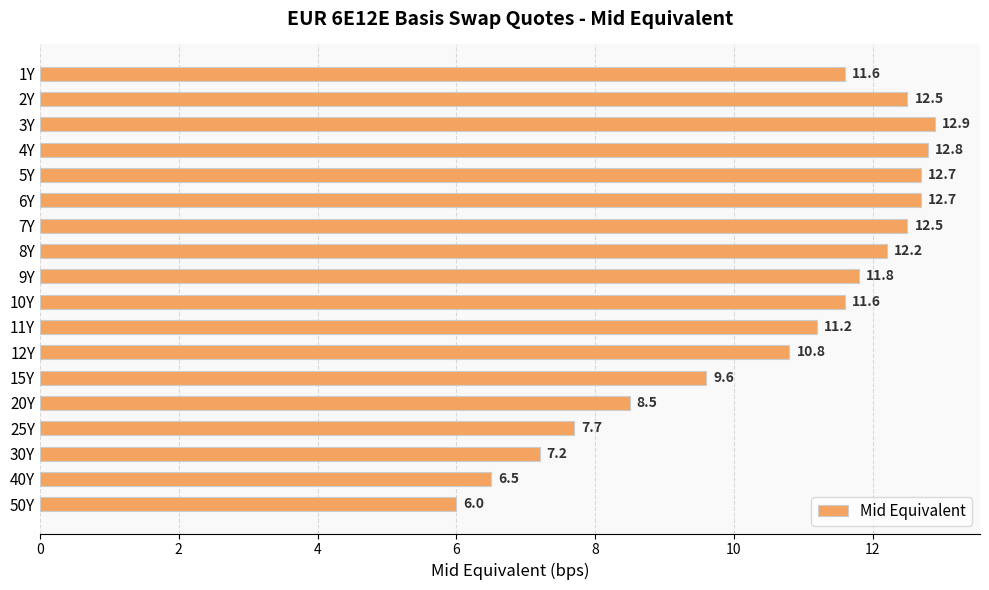

What position from the bottom is 4Y?

15